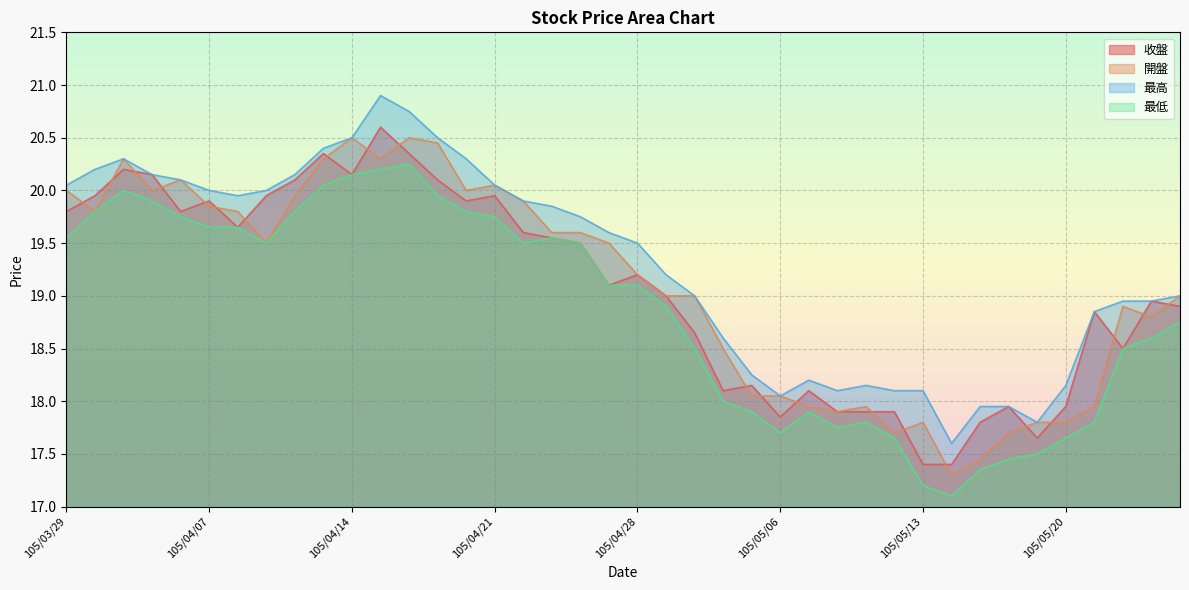

What is the label of the 20th point from the left?

105/04/27